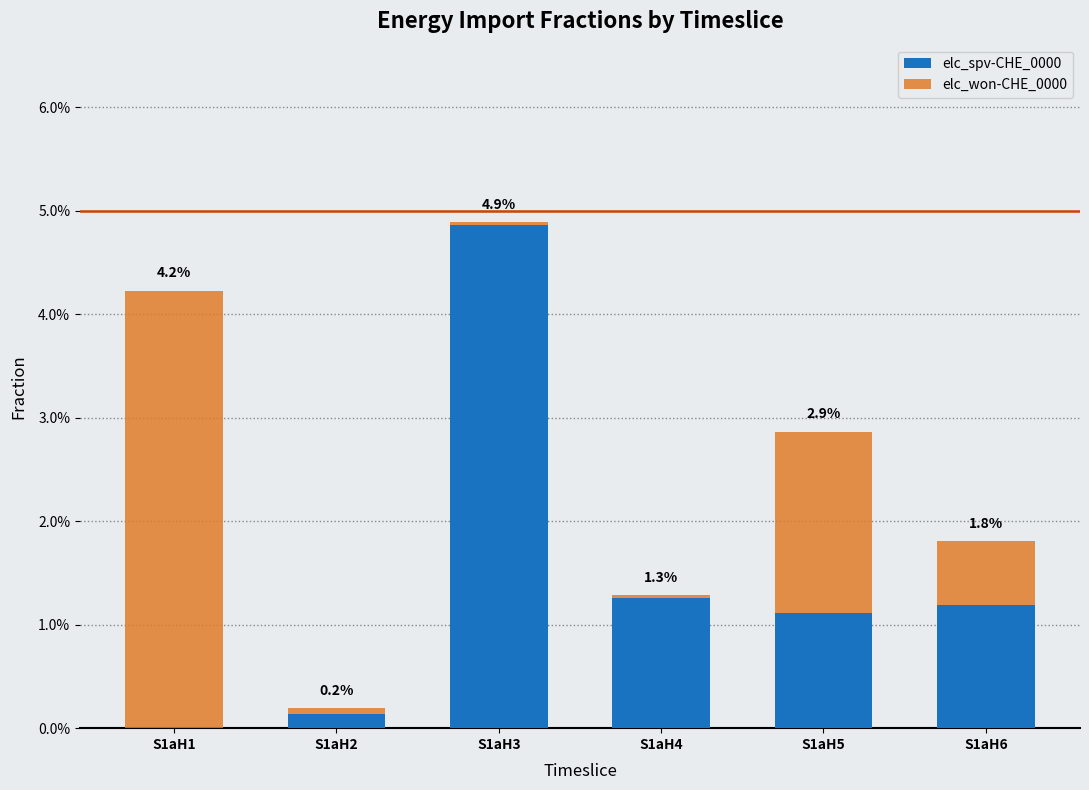

At how many categories does at least one series exceed 0?

6